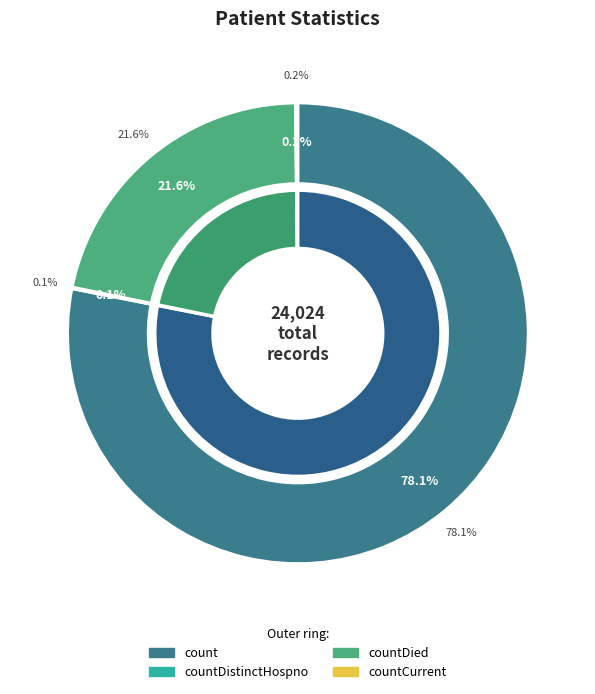

Which slice is the largest?

count